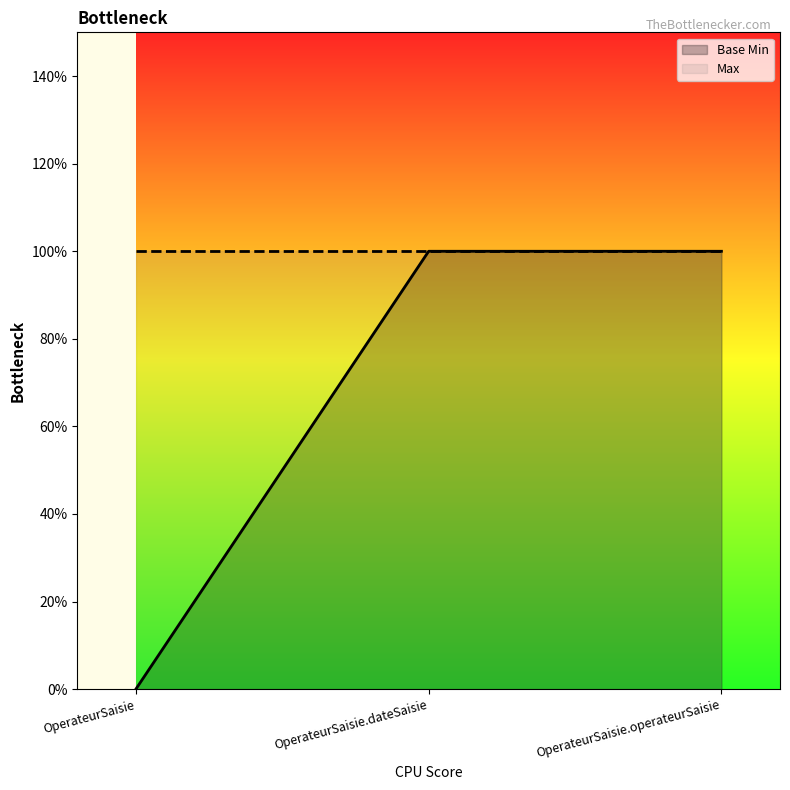

Reading left to right, list all the values displayed in this chart.

OperateurSaisie=0	OperateurSaisie.dateSaisie=1	OperateurSaisie.operateurSaisie=1